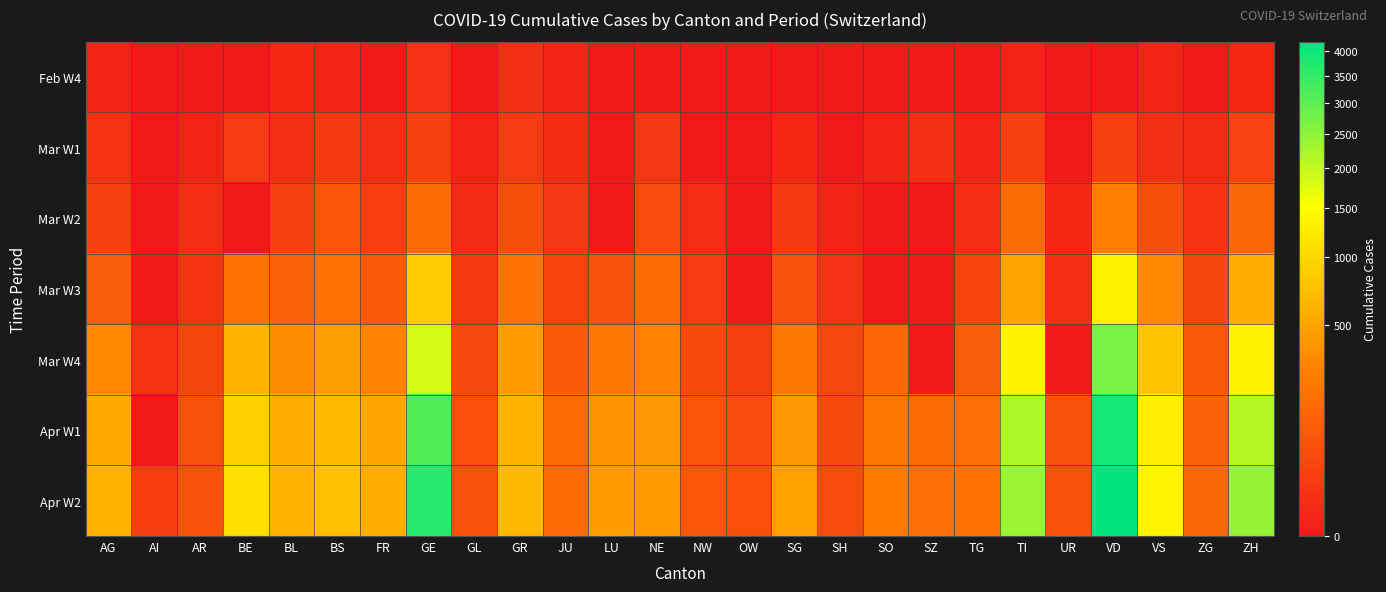

Which label corresponds to the largest value in the chart?

VD